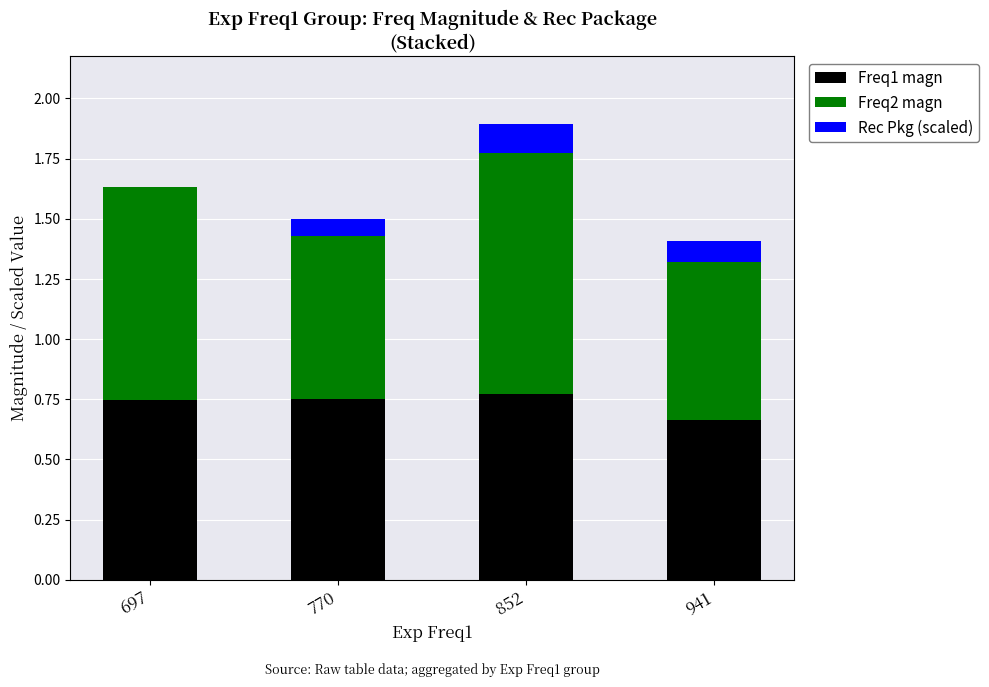

True or false: Freq1 magn has a value of 0.7 at 770.

True